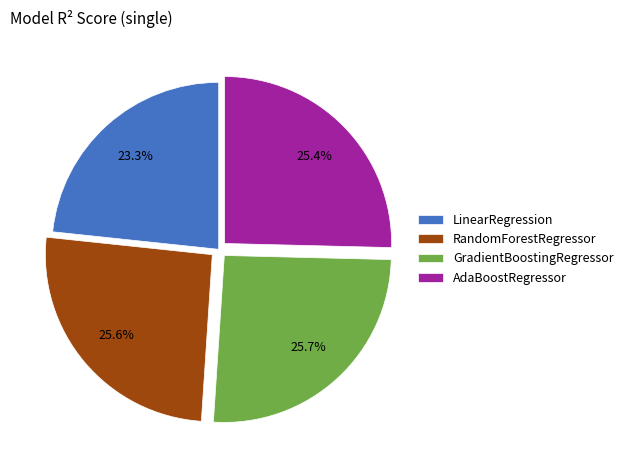

Is there a majority slice in this chart?

No